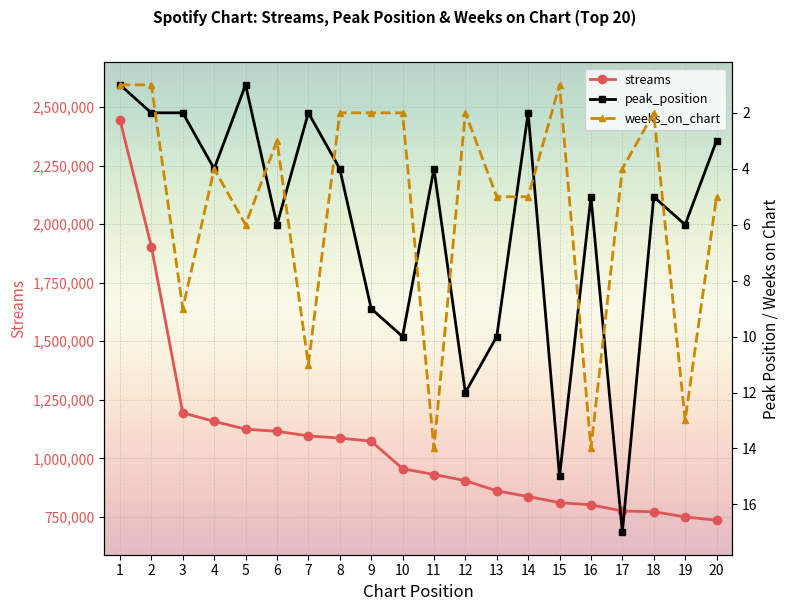

Reading left to right, list all the values displayed in this chart.

streams: 1=2445255	2=1904279	3=1194660	4=1158162	5=1125008	6=1115962	7=1096355	8=1086838	9=1073948	10=956417	11=931526	12=905339	13=861617	14=837463	15=811379	16=802214	17=775760	18=772692	19=750490	20=736514
peak_position: 1=1	2=2	3=2	4=4	5=1	6=6	7=2	8=4	9=9	10=10	11=4	12=12	13=10	14=2	15=15	16=5	17=17	18=5	19=6	20=3
weeks_on_chart: 1=1	2=1	3=9	4=4	5=6	6=3	7=11	8=2	9=2	10=2	11=14	12=2	13=5	14=5	15=1	16=14	17=4	18=2	19=13	20=5